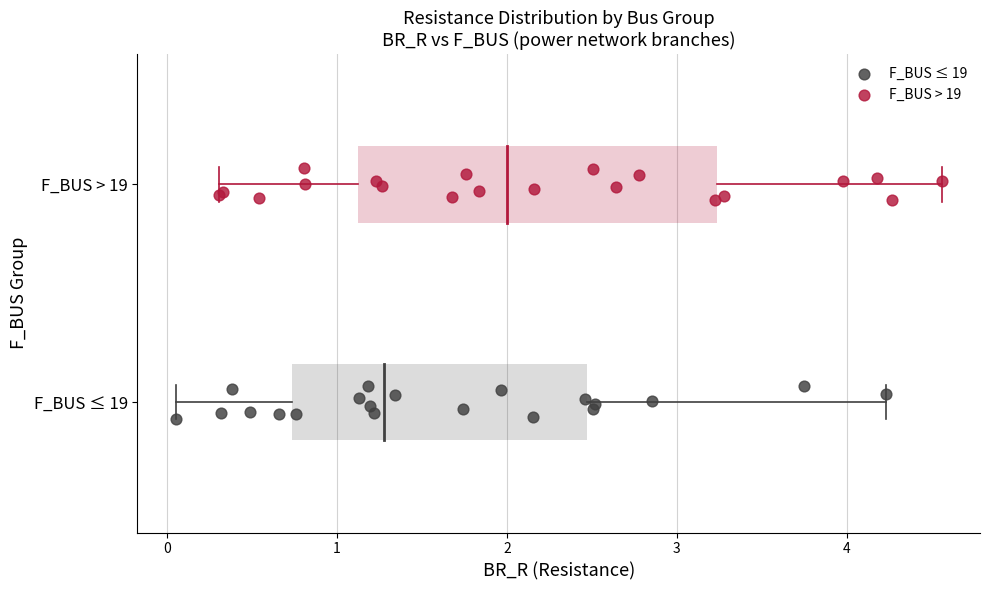

Which series reaches the maximum Y coordinate?

F_BUS > 19